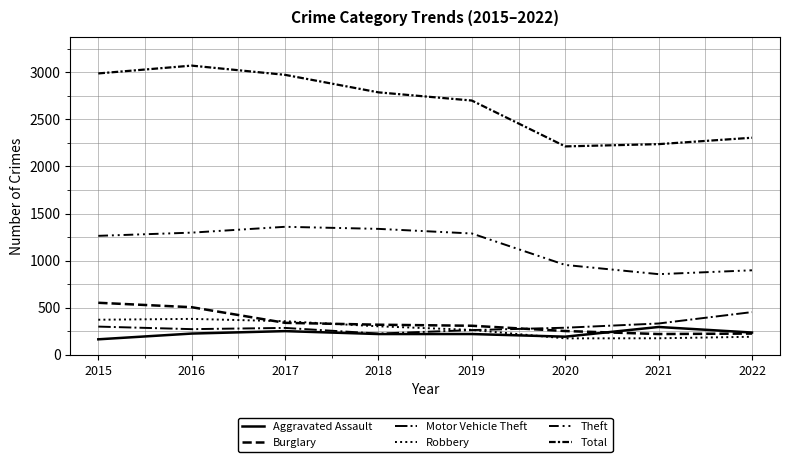

At which label does Theft first exceed 1288?

2016